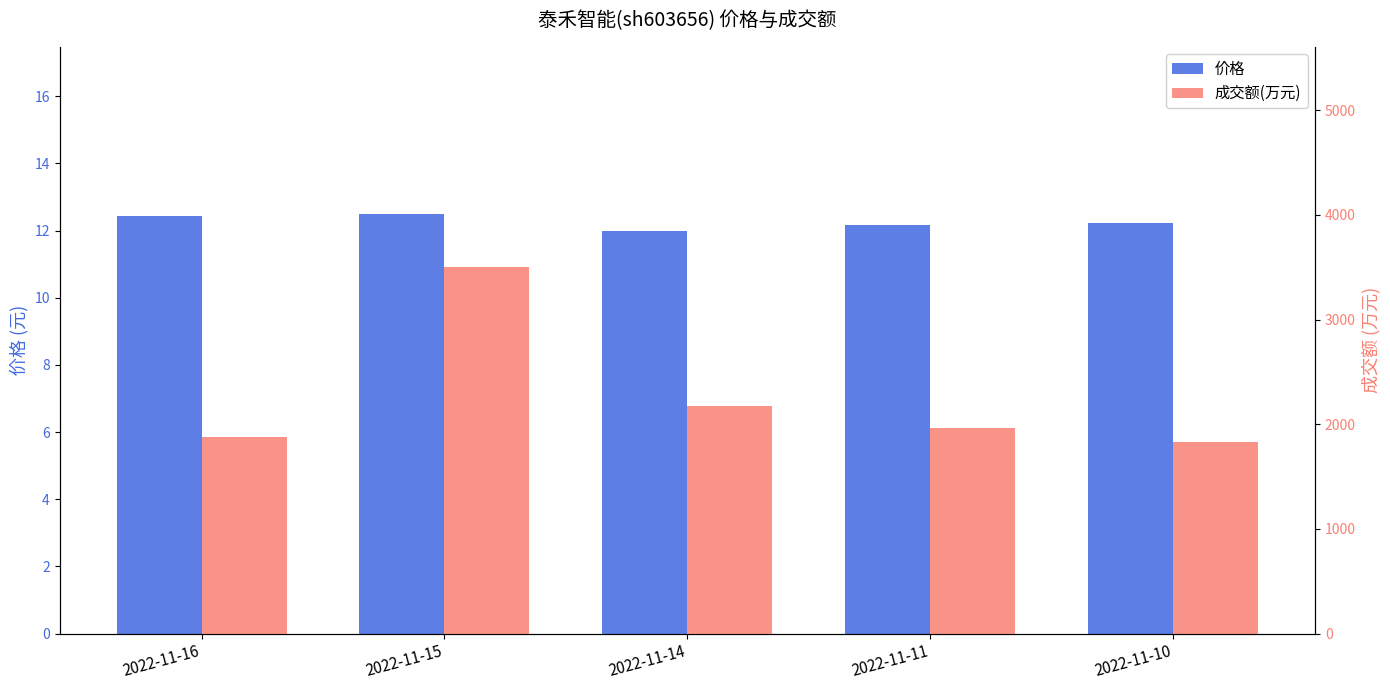

At how many categories does at least one series exceed 2924?

1